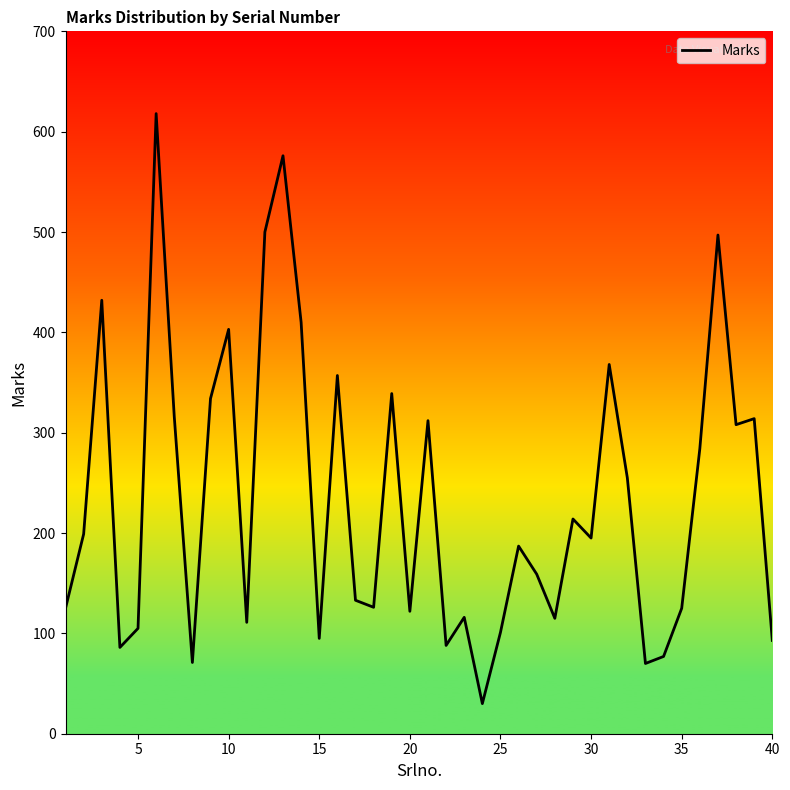

Reading left to right, what are all the values shown in this chart?

125	199	432	86	105	618	316	71	334	403	111	500	576	410	95	357	133	126	339	122	312	88	116	30	101	187	159	115	214	195	368	255	70	77	125	284	497	308	314	93